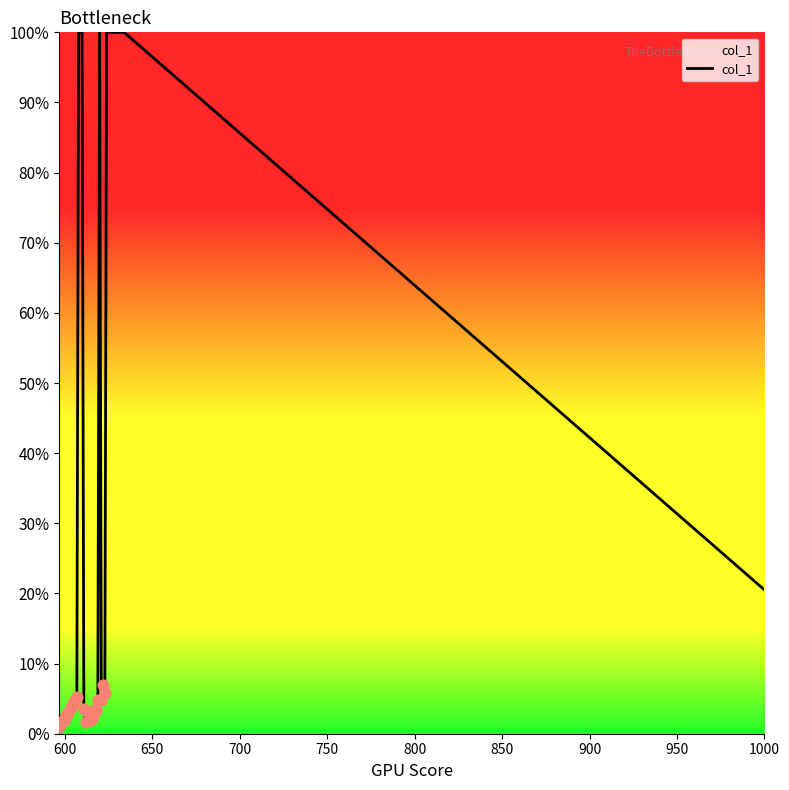

What is the maximum value shown in the chart?

100.0